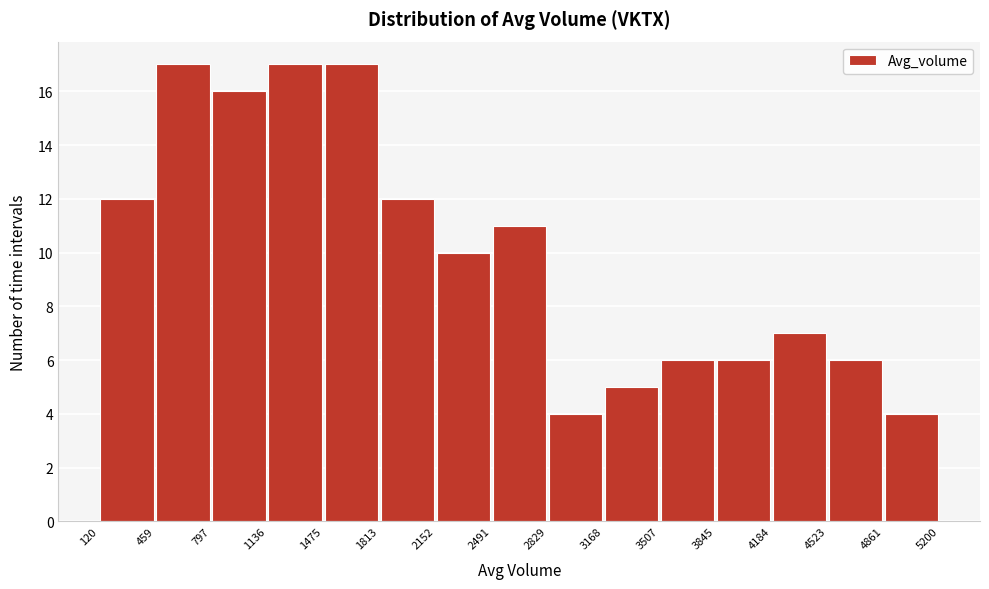

How tall is the bar that spans 797 to 1136 on the x-axis? The values are not printed on the chart, so give them approximately, as read against the axis.

16